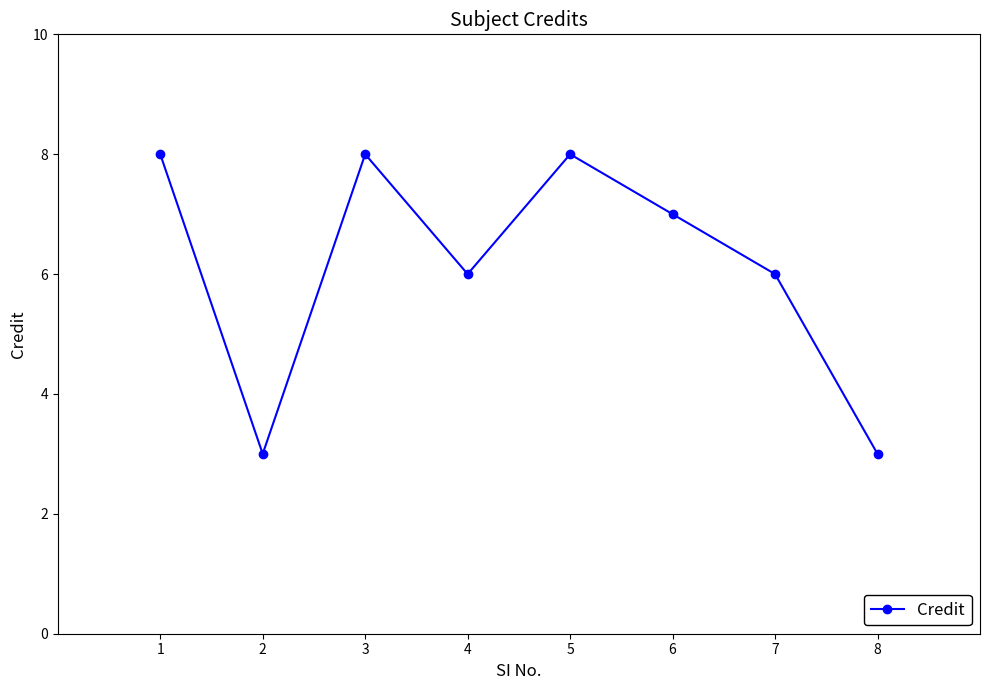

Reading left to right, list all the values displayed in this chart.

8	3	8	6	8	7	6	3